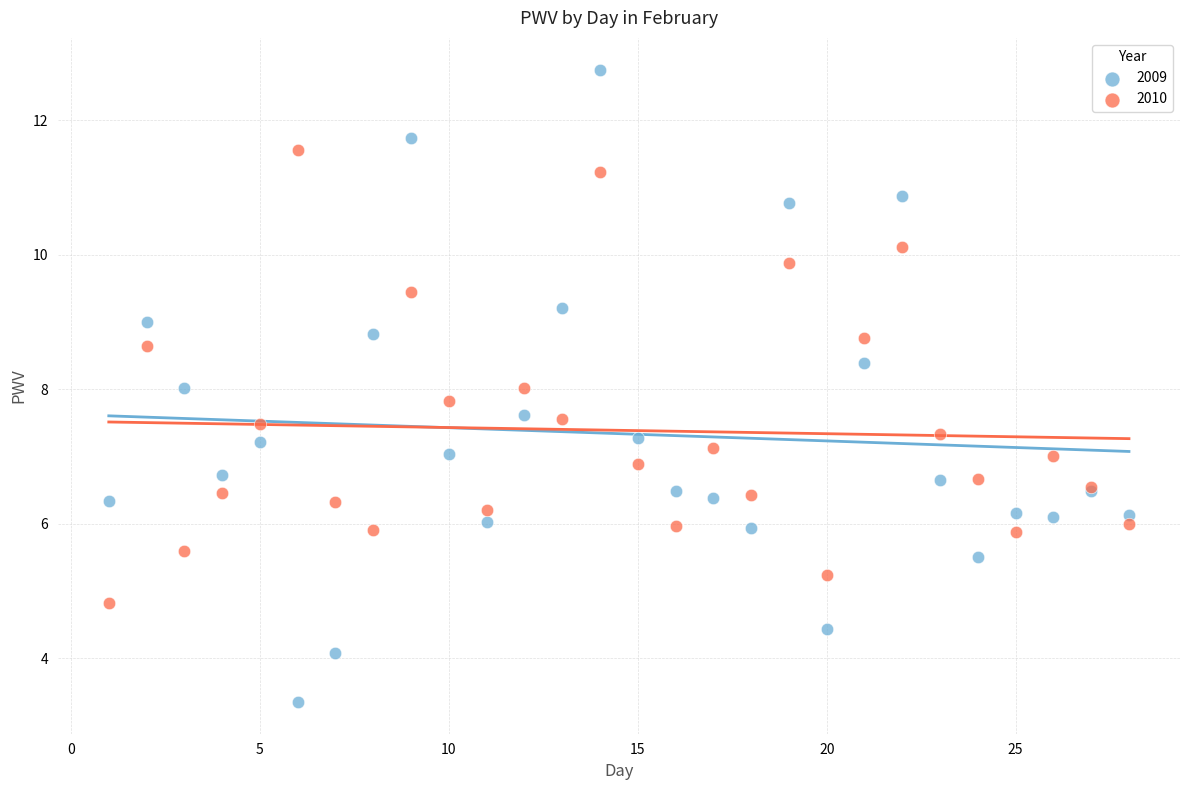

Which series reaches the minimum Y coordinate?

2009